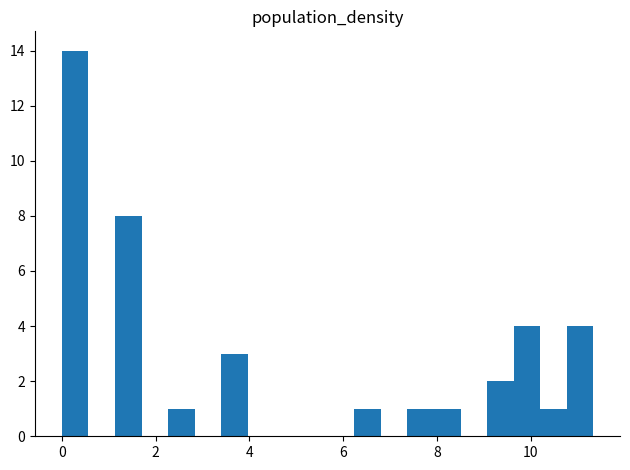

Around what value on the x-axis is the tallest bar? Give the approximate position of its centre, as read against the axis.

0.2